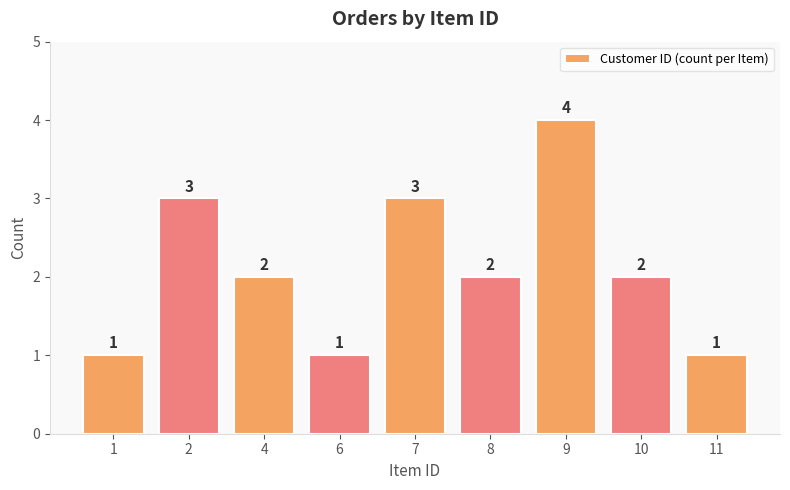

How many bars are there in total?

9